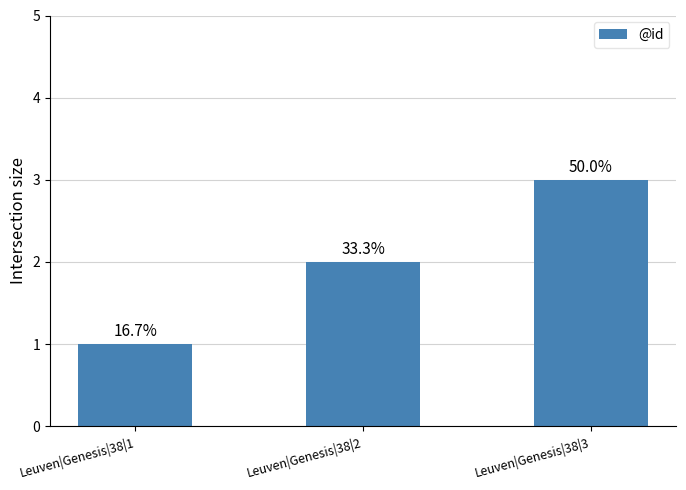

Are the bars grouped side by side (vs. stacked)?

No